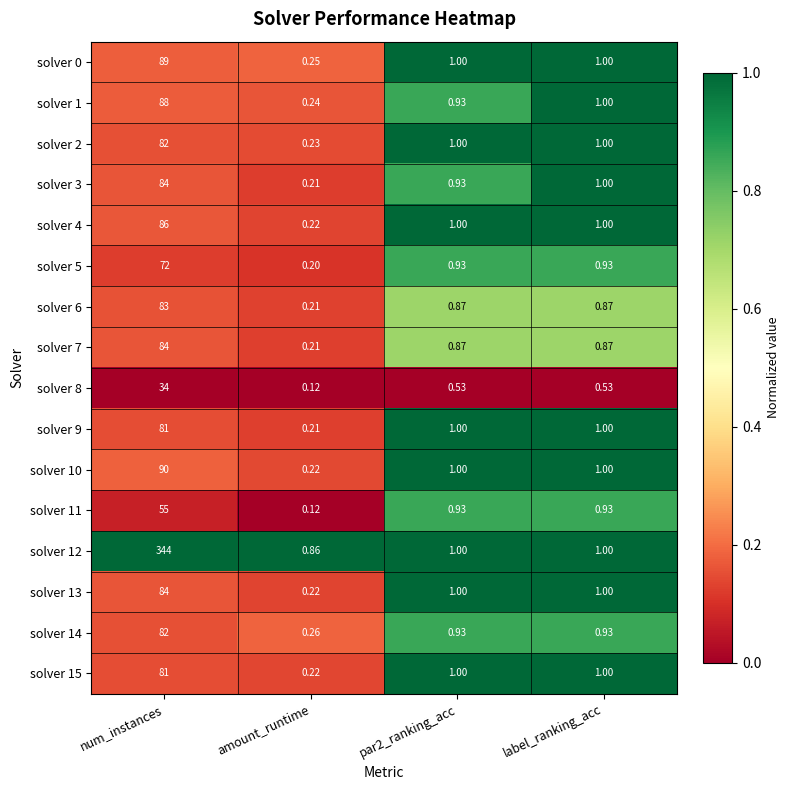

At which category is the sum across all series the highest?

num_instances